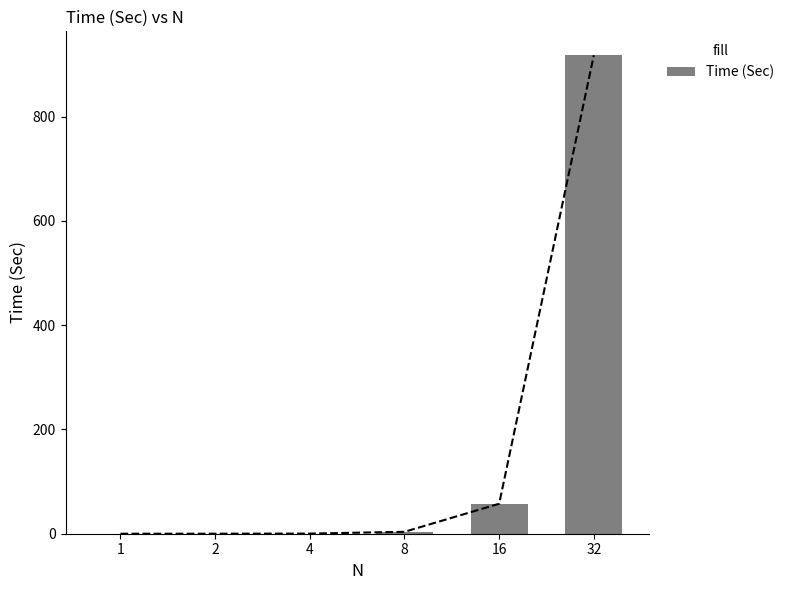

Rank the categories by value from highest to lowest.

32, 16, 8, 4, 2, 1